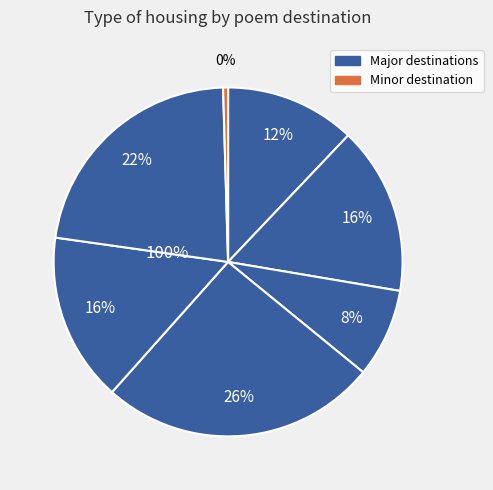

Count the number of slices in the pie.

7